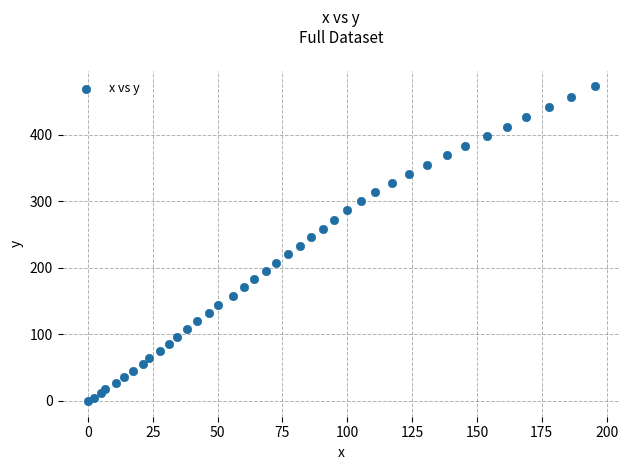

What is the range of Y values (max minus min)?

473.0